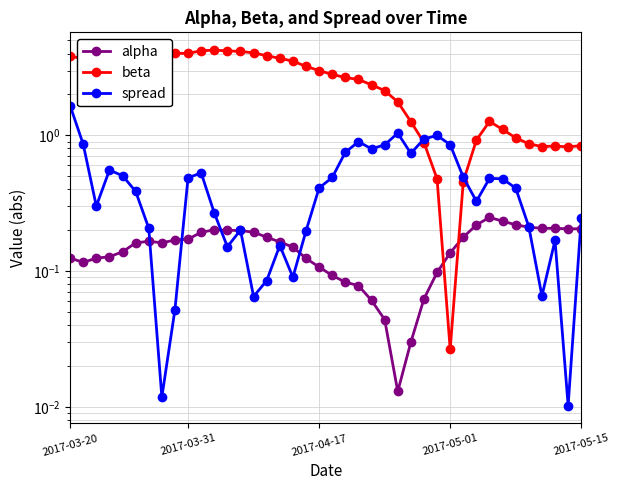

How many interior local valleys does the beta series have?

5